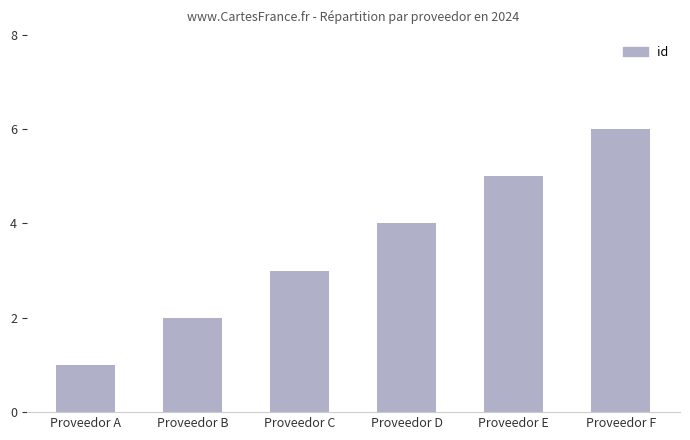

Which label corresponds to the largest value in the chart?

Proveedor F